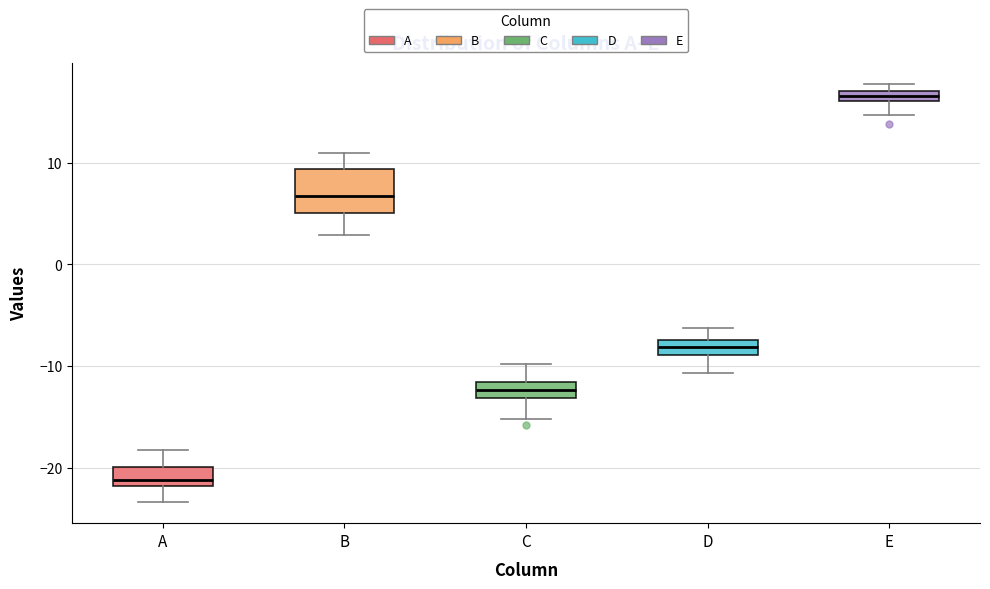

Comparing the boxes themselves (not the whiskers), which one is the tallest?

B